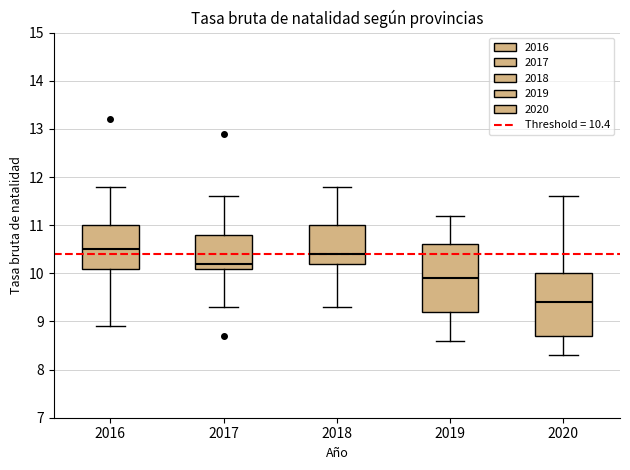

Reading left to right, read every box against the y-axis: the position of its median line, the range the box covers, and the ends of its whiskers. The values are not printed on the chart, so give them approximately, as read against the axis.

2016: median 10.5, box 10.1 to 11.0, whiskers 8.9 to 11.8
2017: median 10.2, box 10.1 to 10.8, whiskers 9.3 to 11.6
2018: median 10.4, box 10.2 to 11.0, whiskers 9.3 to 11.8
2019: median 9.9, box 9.2 to 10.6, whiskers 8.6 to 11.2
2020: median 9.4, box 8.7 to 10.0, whiskers 8.3 to 11.6